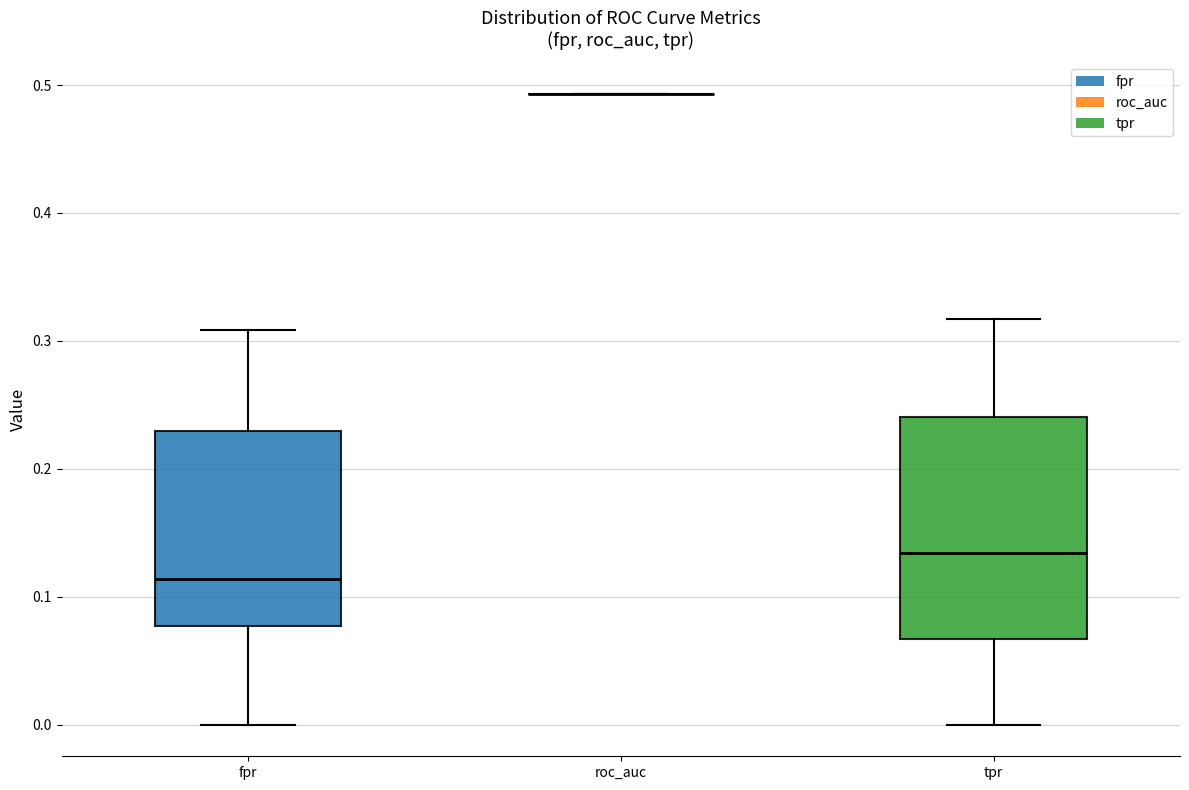

Reading left to right, transcribe this box plot: for each box, give where its median line is, the range the box spans, and where its two whiskers end, as read against the y-axis. The values are not printed on the chart, so give them approximately, as read against the axis.

fpr: median 0.11, box 0.08 to 0.23, whiskers 0.00 to 0.31
roc_auc: box collapsed to a line at 0.49, whiskers 0.49 to 0.49
tpr: median 0.13, box 0.07 to 0.24, whiskers 0.00 to 0.32